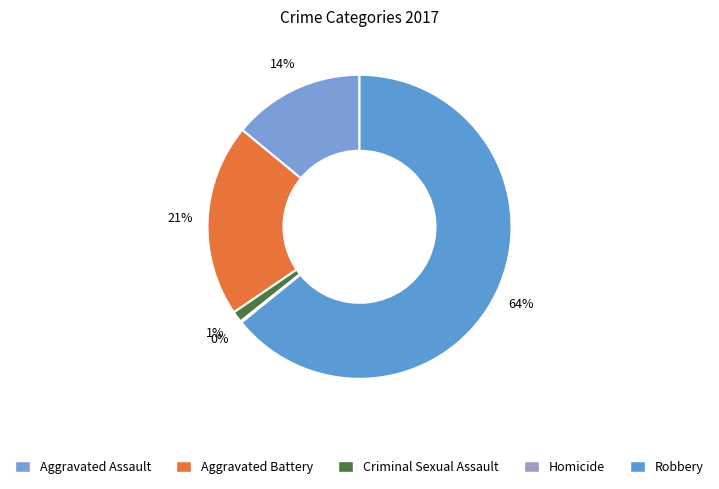

To the nearest percent, what is the average slice percentage?

20%